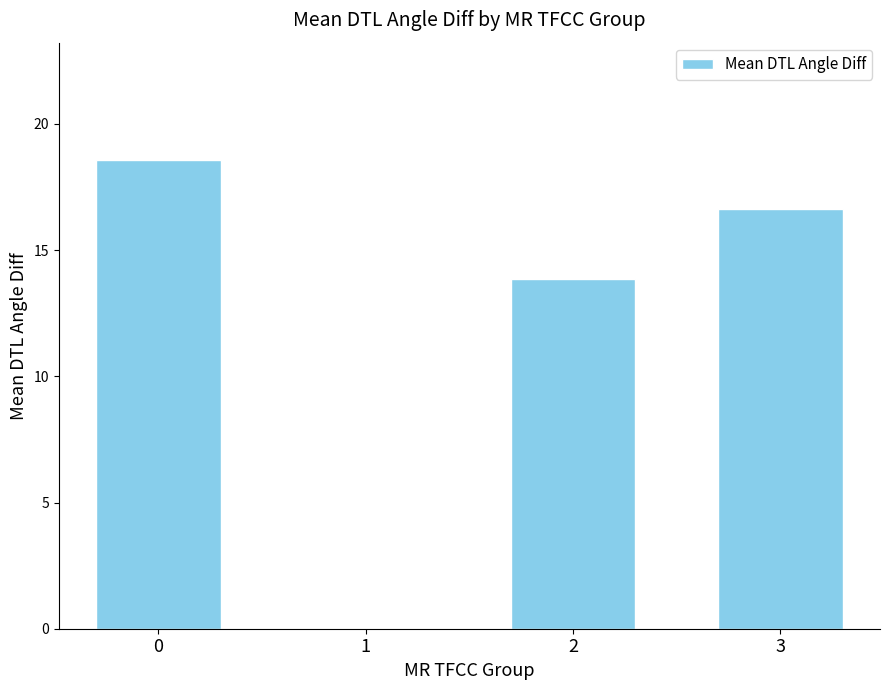

What is the change in value from 2 to 3?

+2.8